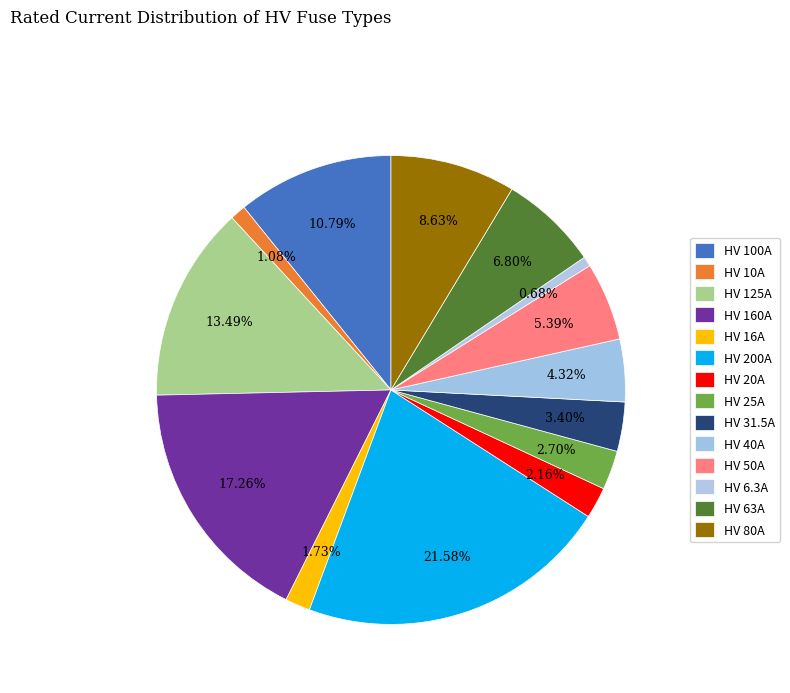

Is there a majority slice in this chart?

No